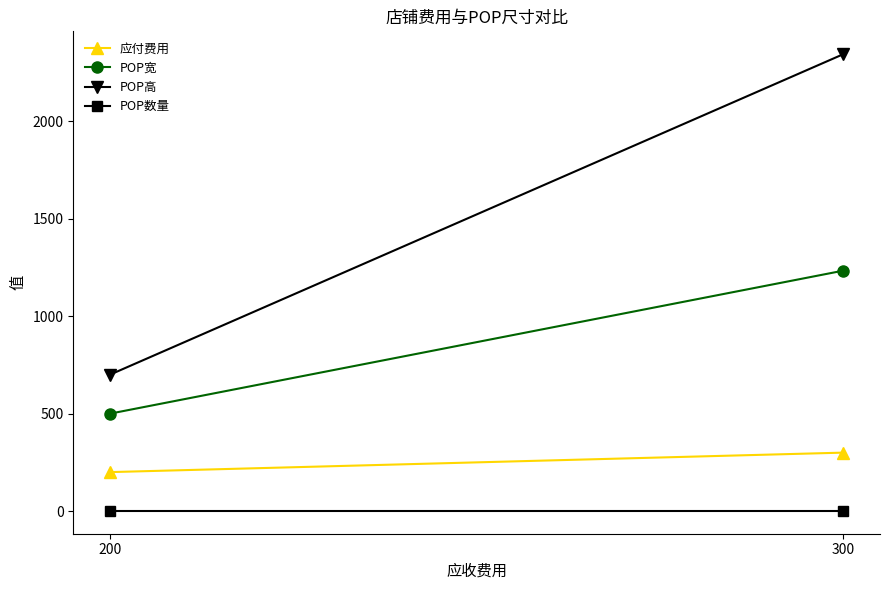

Reading left to right, extract all data points from this chart.

应付费用: 200	300
POP宽: 500	1234
POP高: 700	2345
POP数量: 1	1